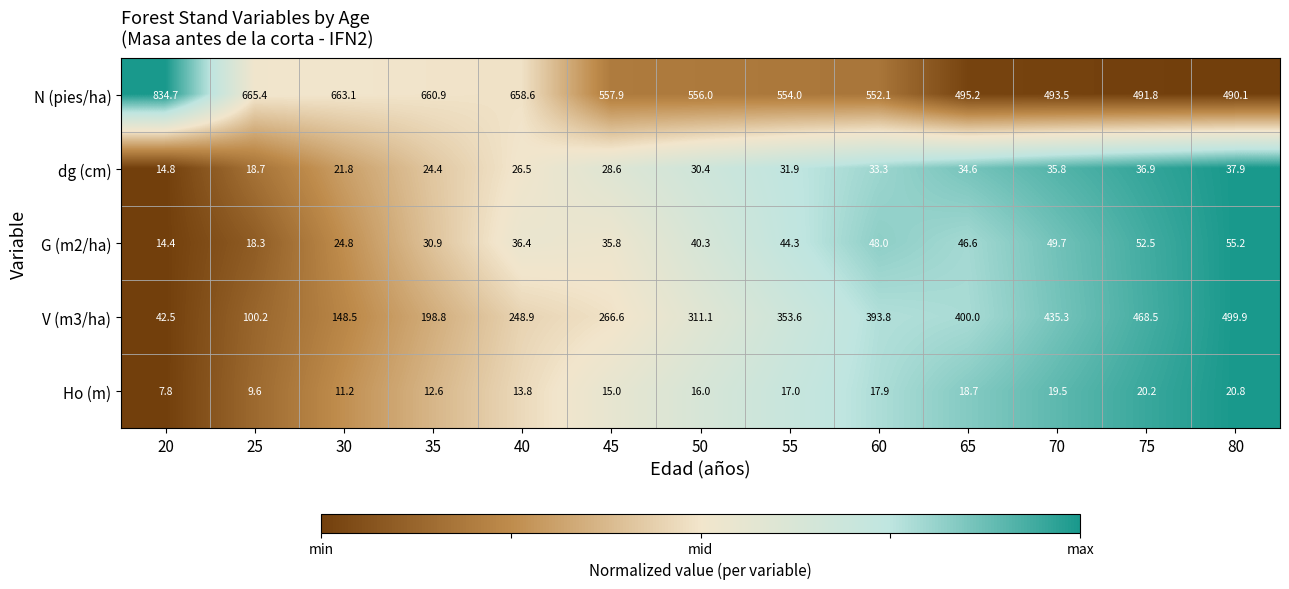

What is the difference between the maximum and minimum values in the G (m2/ha) series?

40.8